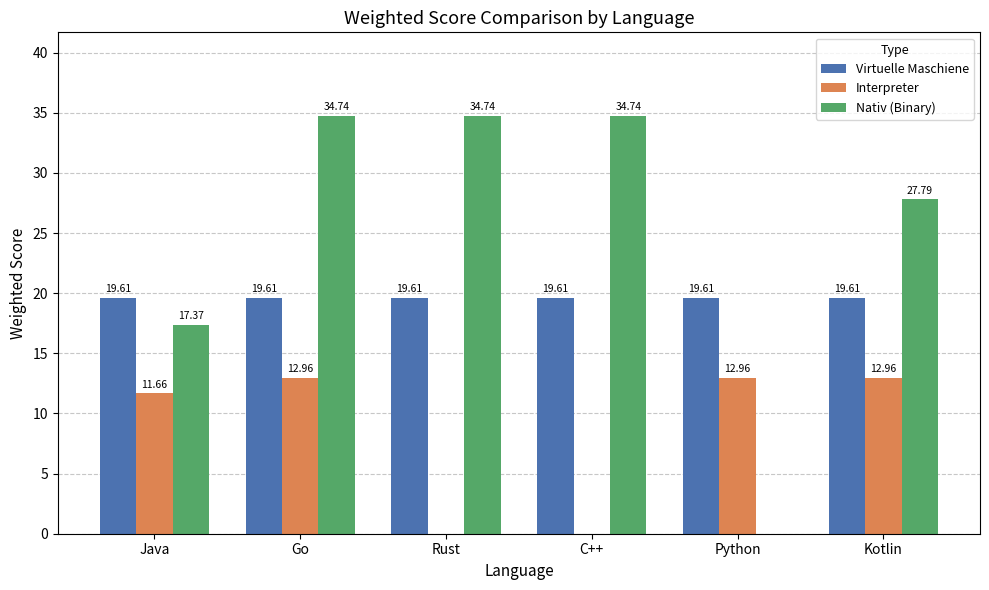

At which label is Interpreter closest to 6?

Java